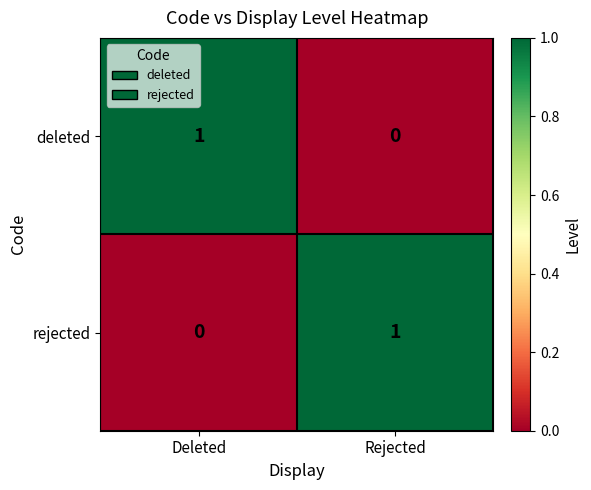

Reading left to right, list all the values displayed in this chart.

deleted: 1	0
rejected: 0	1